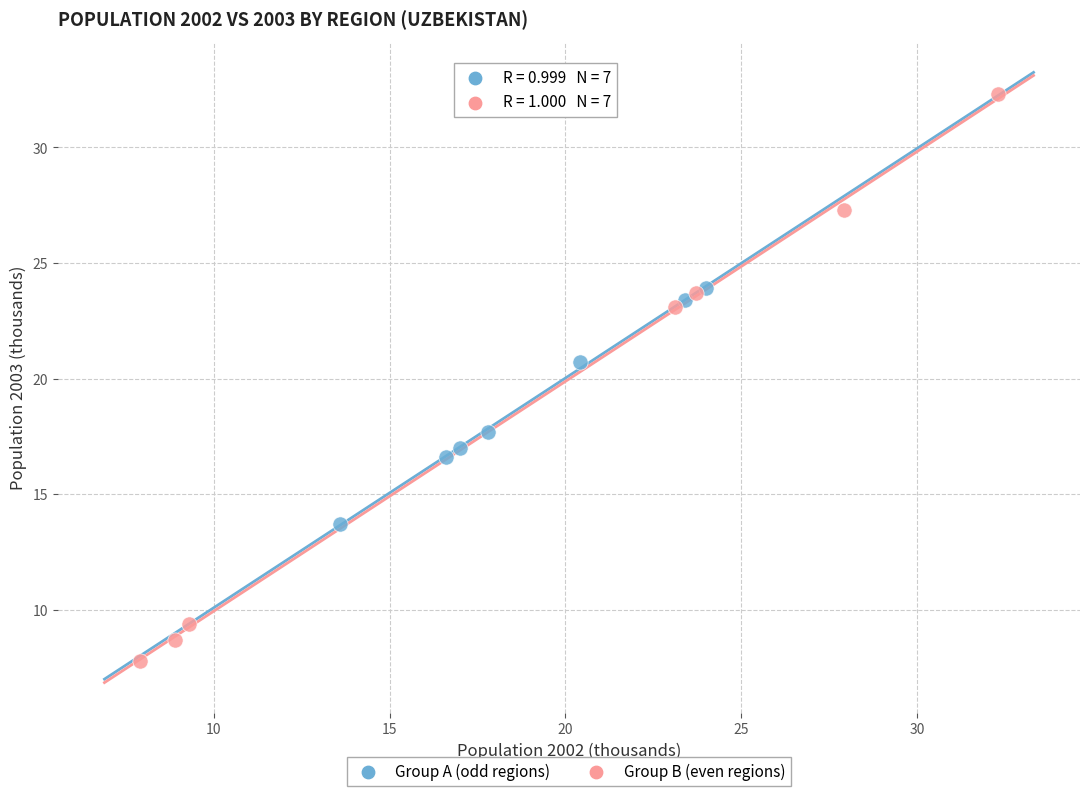

Which series contains the lowest Y value?

Group B (even regions)